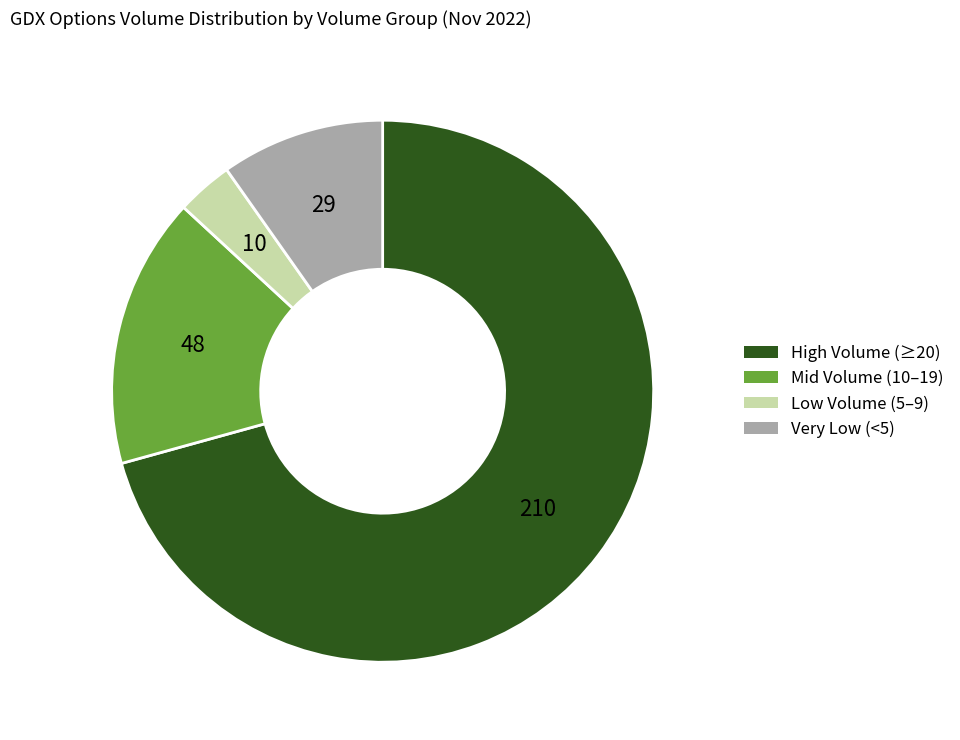

Does Low Volume (5–9) represent more than half of the total?

No